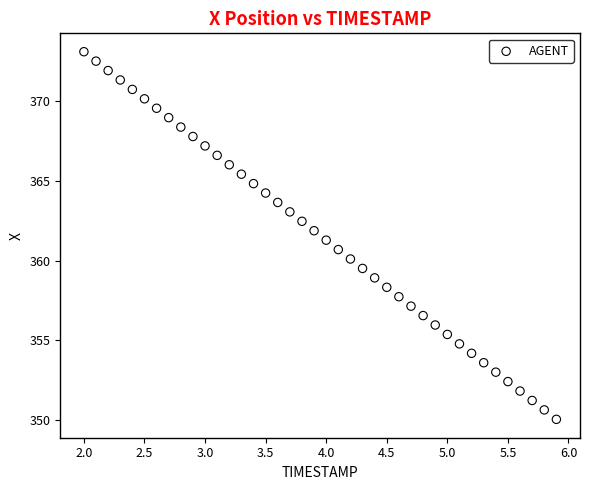

What is the range of X values (max minus min)?

3.9